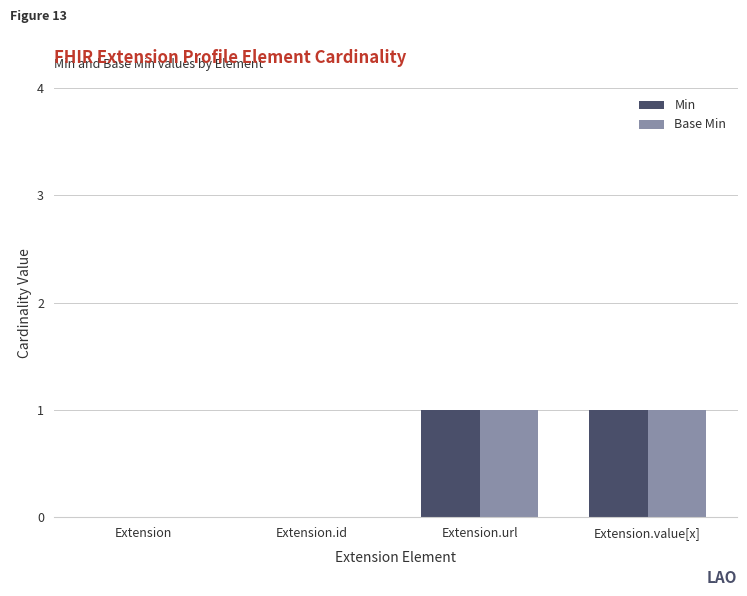

How many groups of bars are there?

4